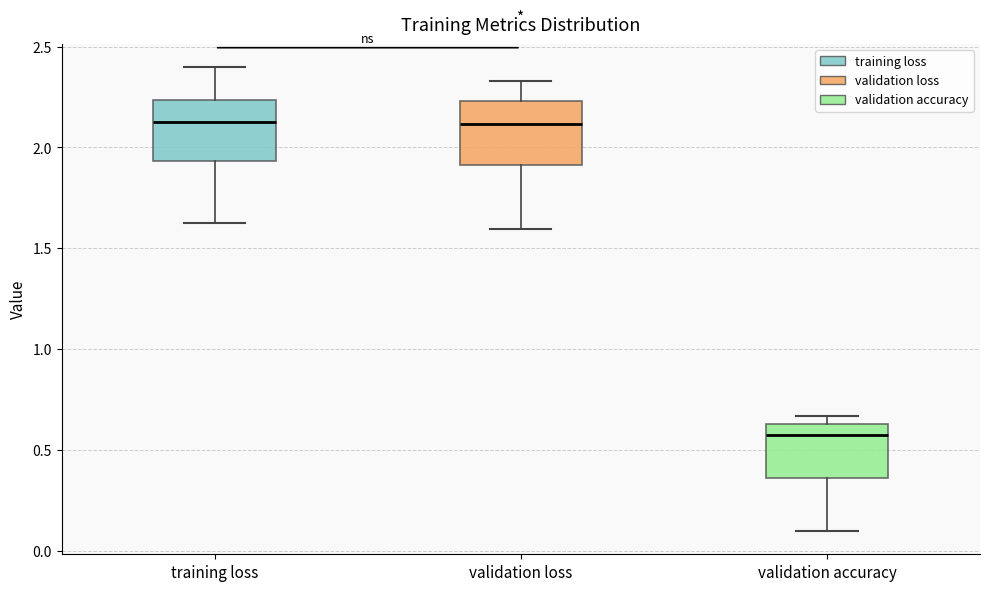

Where does the upper whisker of the box for training loss end on the y-axis? The values are not printed on the chart, so give them approximately, as read against the axis.

2.40